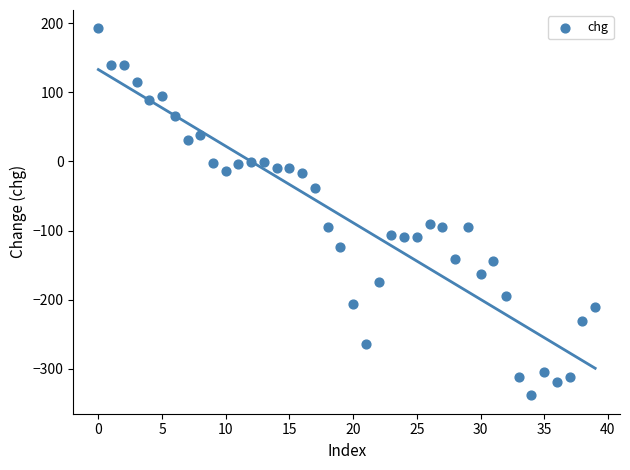

What is the range of Y values (max minus min)?

530.5